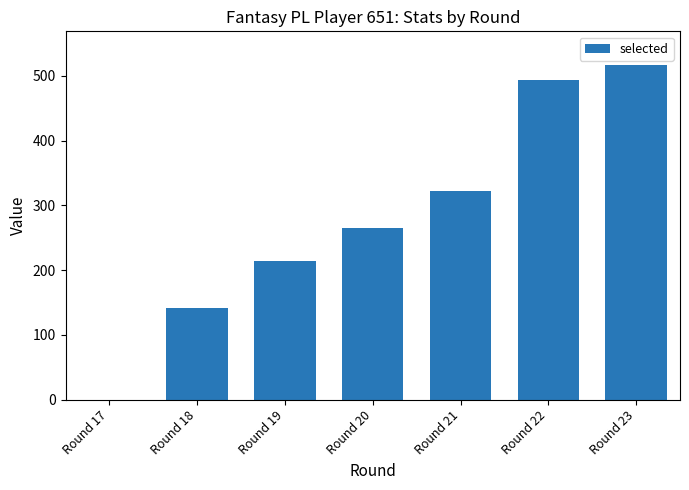

At which label is the value closest to 258?

Round 20